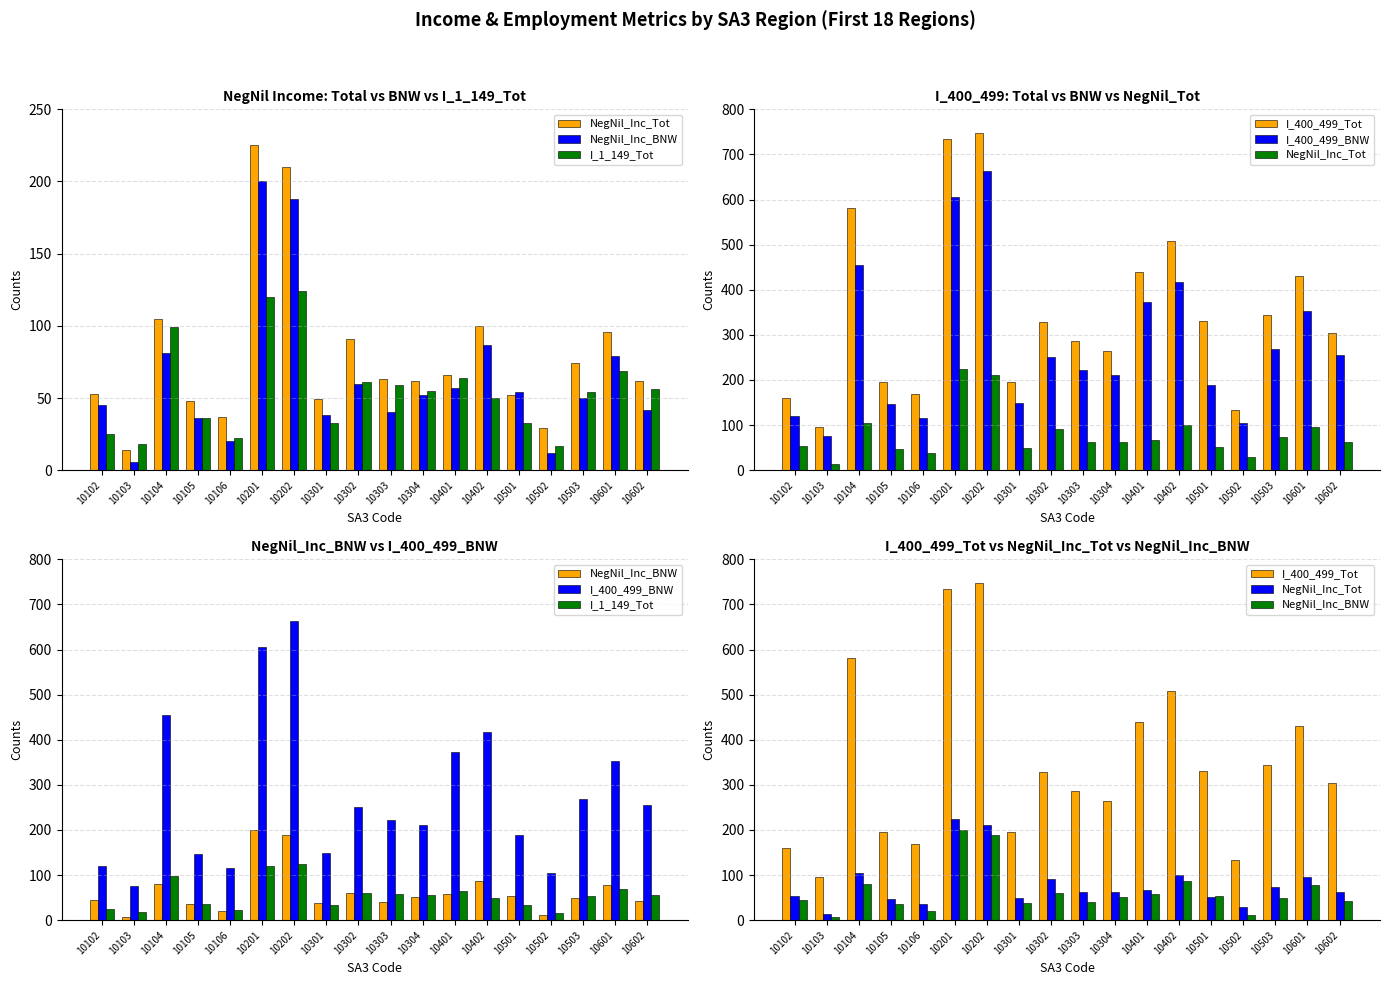

What is the average value of the NegNil_Inc_BNW series?

64